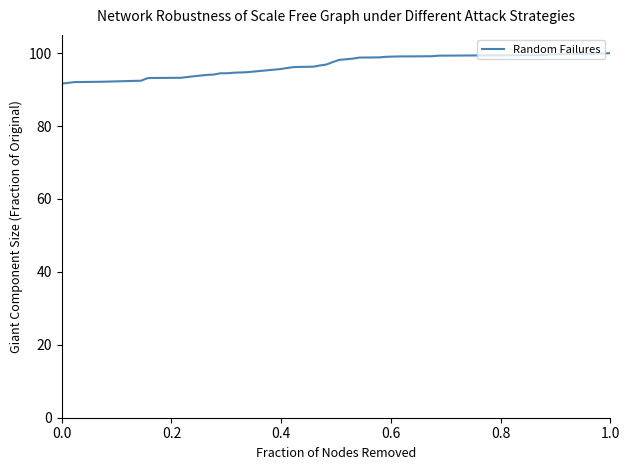

What is the difference between the maximum and minimum values?

8.4